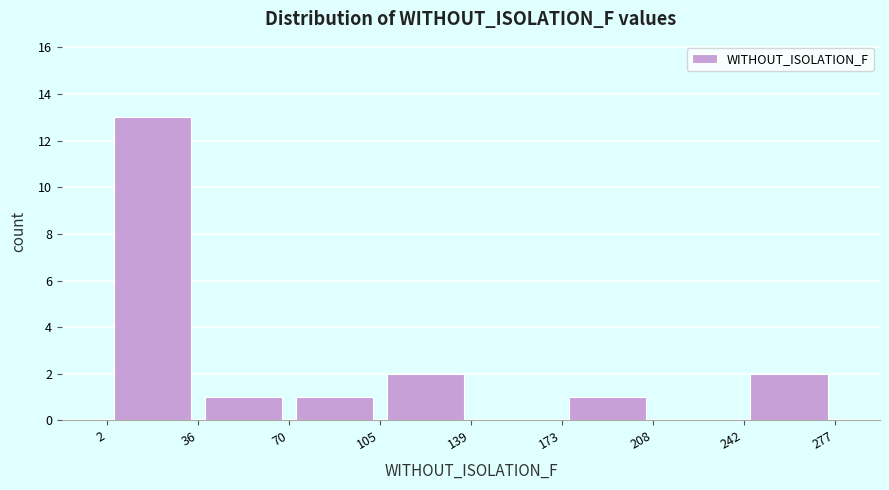

Which range on the x-axis has the tallest bar?

2 to 36